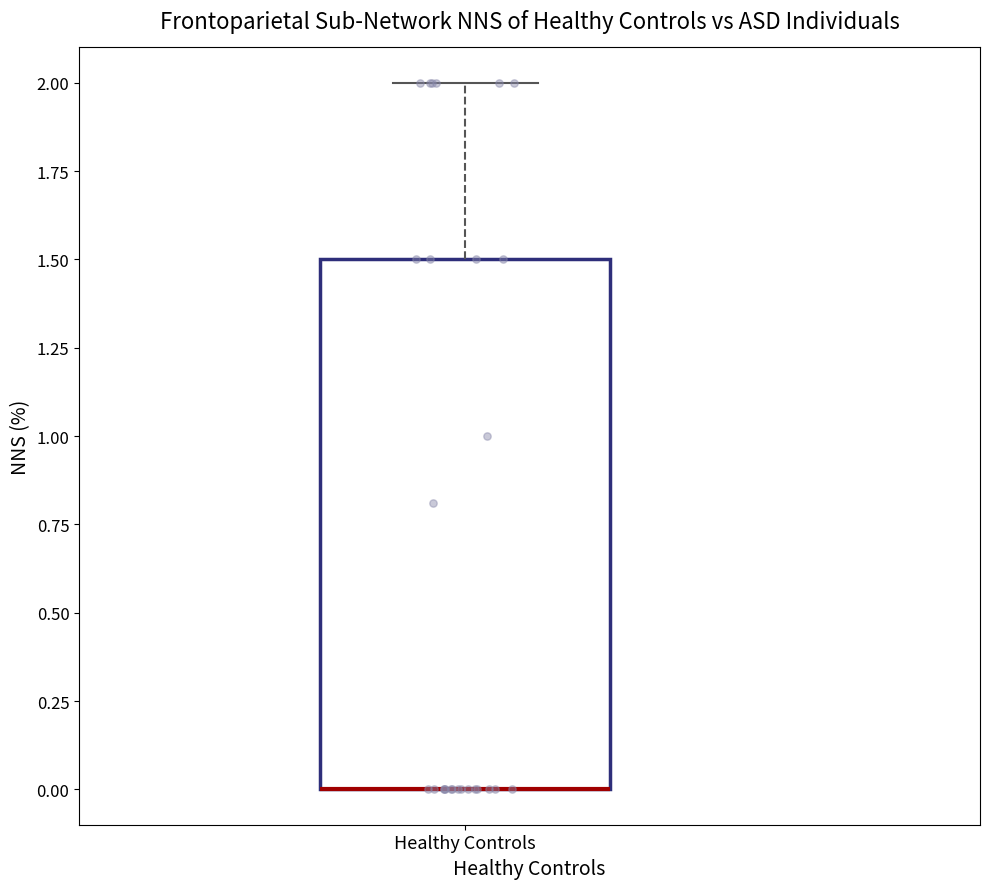

Transcribe this box plot: give where the median line is, the range the box spans, and where the two whiskers end, as read against the y-axis. The values are not printed on the chart, so give them approximately, as read against the axis.

median 0.0 (drawn on the box's lower edge), box 0.0 to 1.5, whiskers 0.0 to 2.0